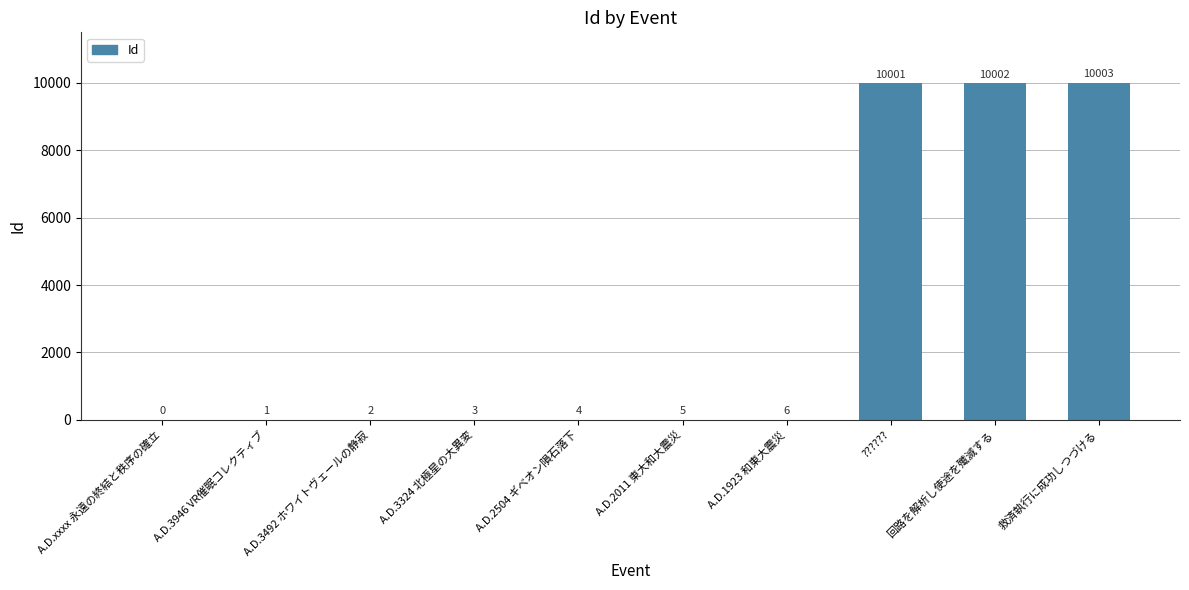

Are the bars horizontal?

No